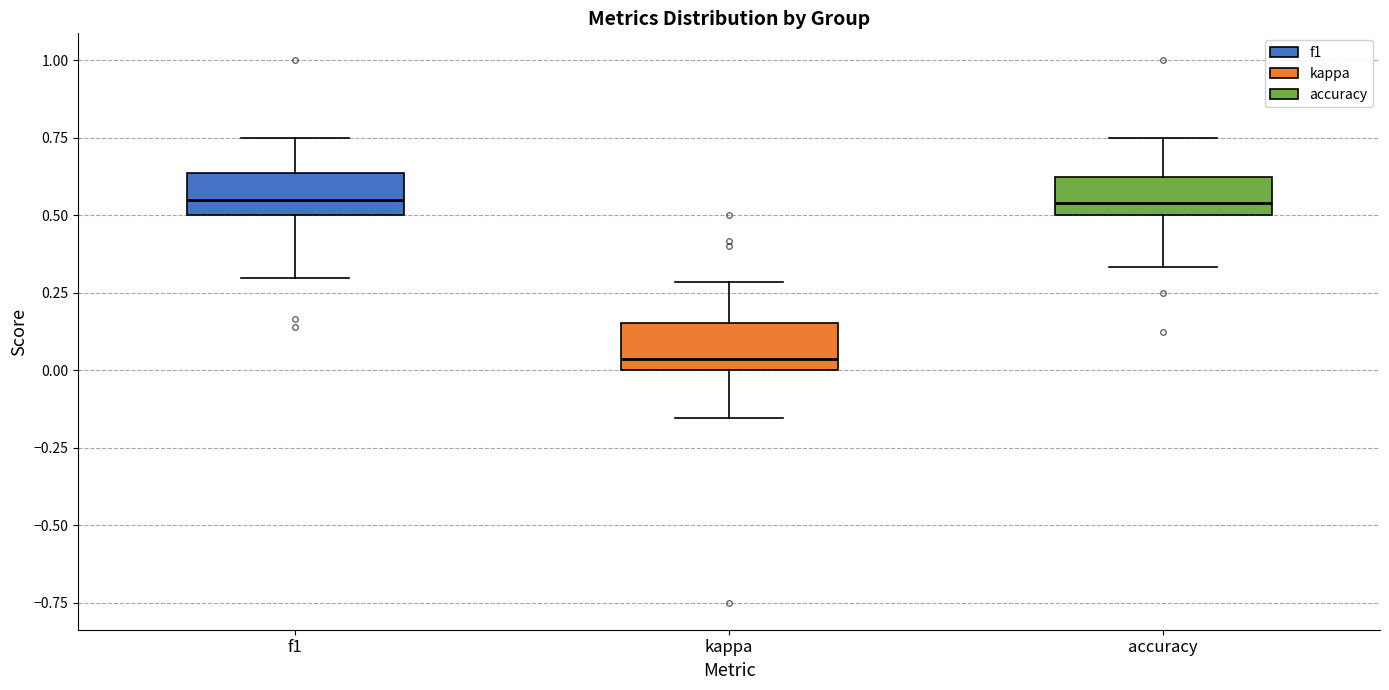

Reading left to right, transcribe this box plot: for each box, give where its median line is, the range the box spans, and where its two whiskers end, as read against the y-axis. The values are not printed on the chart, so give them approximately, as read against the axis.

f1: median 0.55, box 0.50 to 0.65, whiskers 0.30 to 0.75
kappa: median 0.05, box 0.00 to 0.15, whiskers -0.15 to 0.30
accuracy: median 0.55, box 0.50 to 0.65, whiskers 0.35 to 0.75